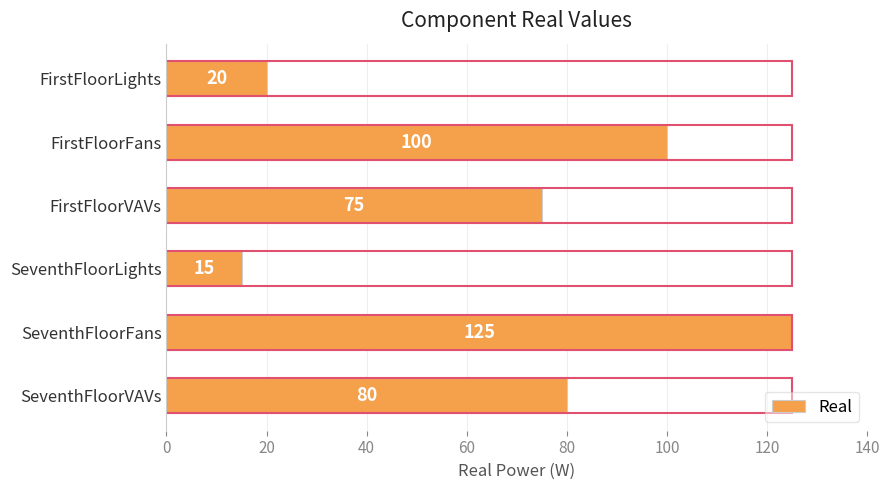

Reading left to right, transcribe all the data shown in this chart.

20	100	75	15	125	80